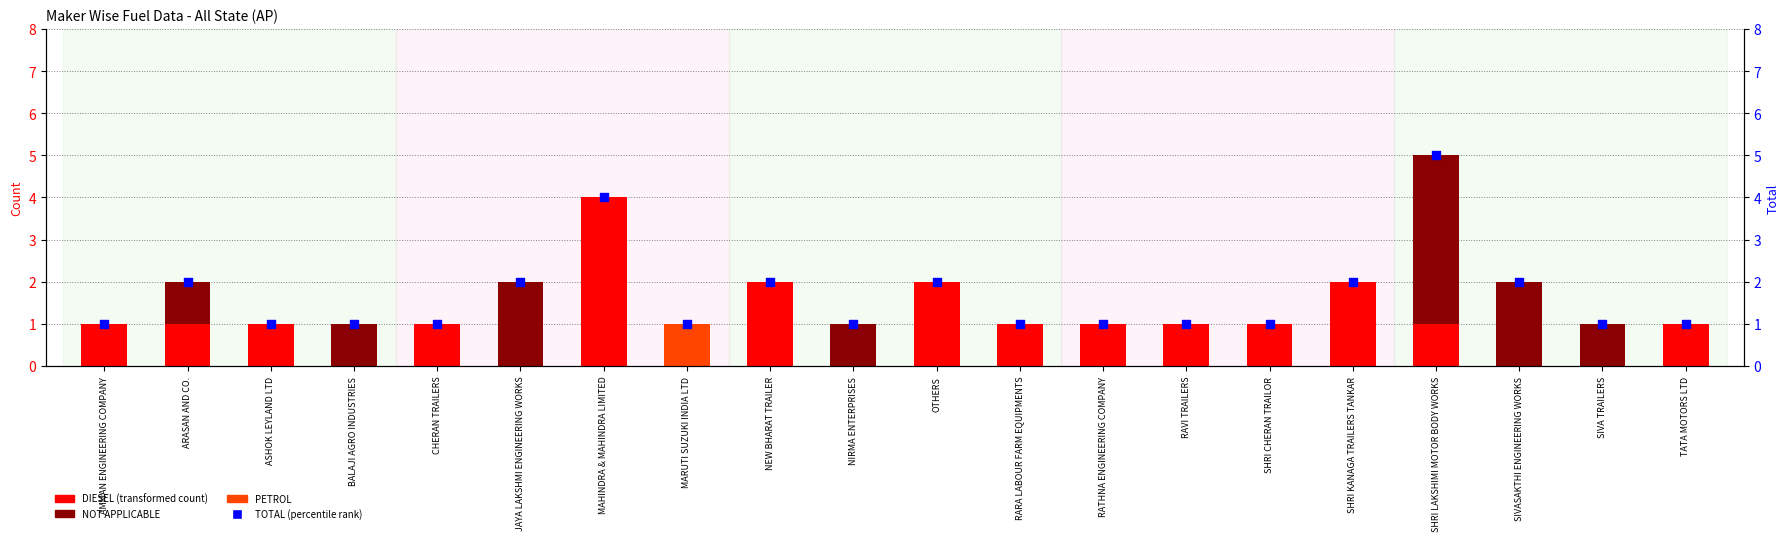

Which series has the widest spread of Y values?

DIESEL